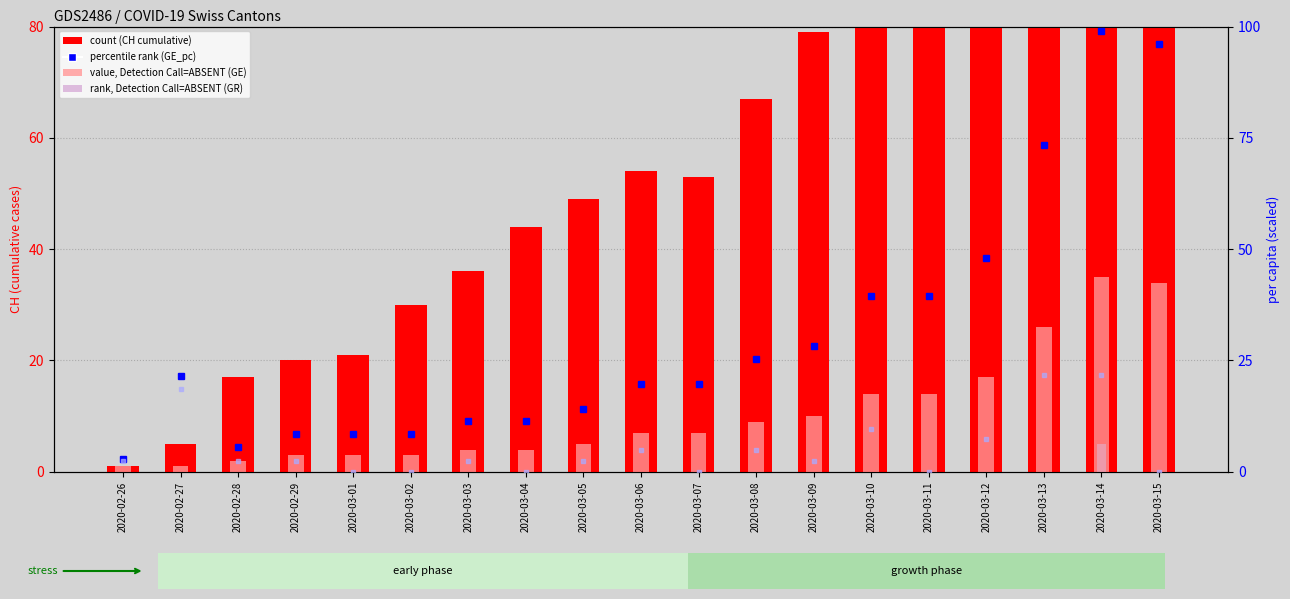

What is the sum of all count (CH) values?

1728.0